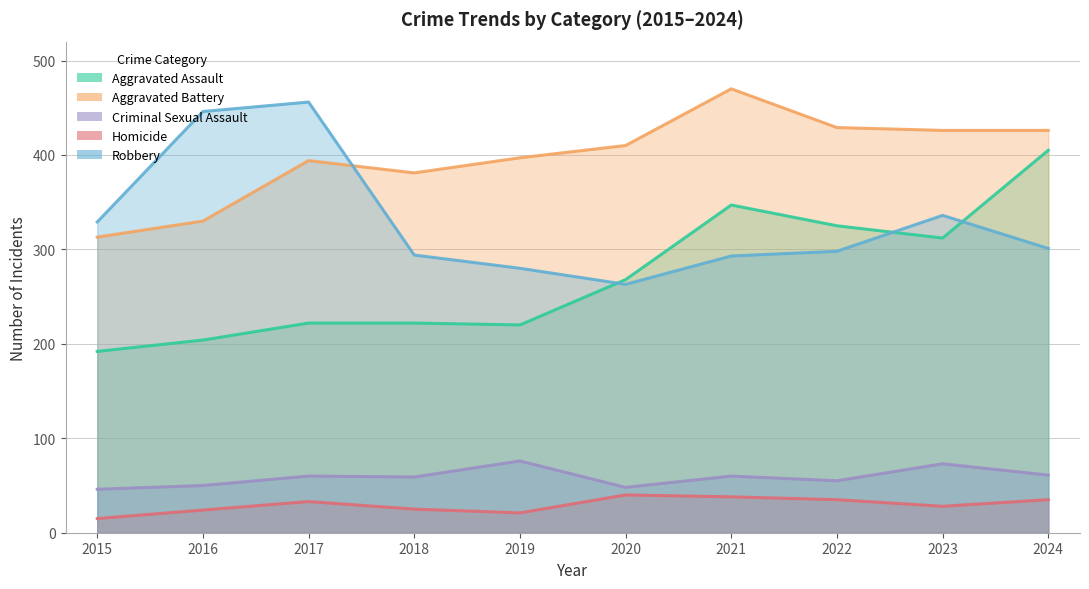

At which category is the sum across all series the highest?

2024